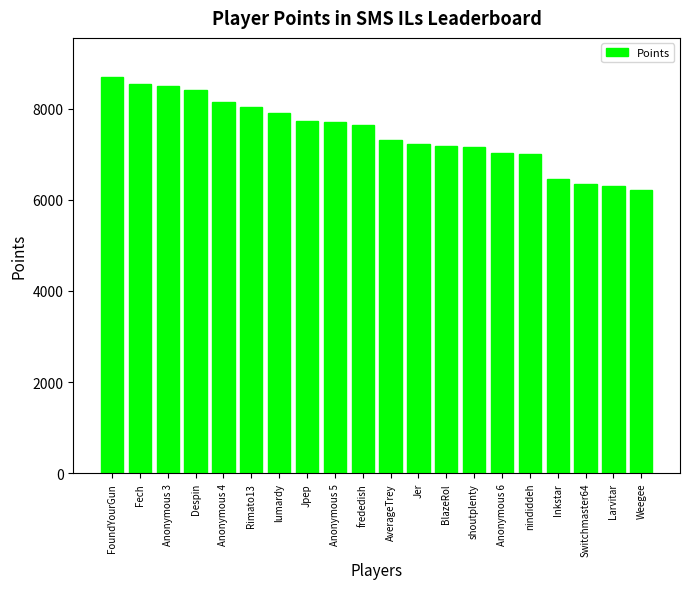

Is it true that the value at Fech is 5867?

False